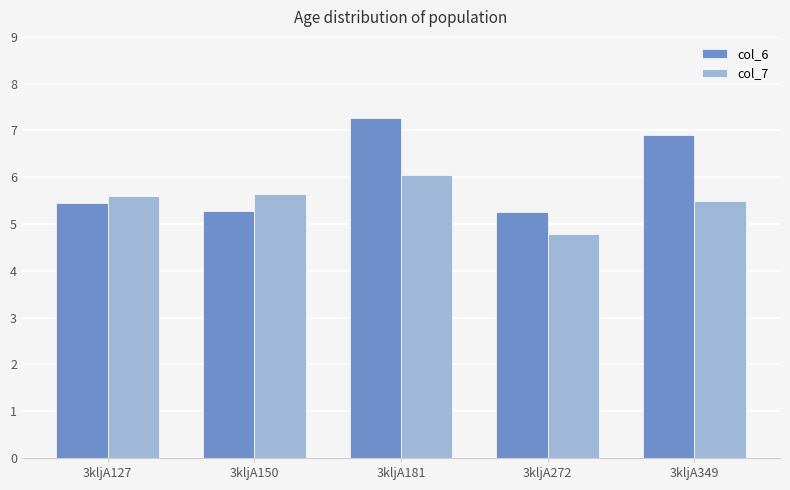

List the series in order of their peak value, lowest first.

col_7, col_6